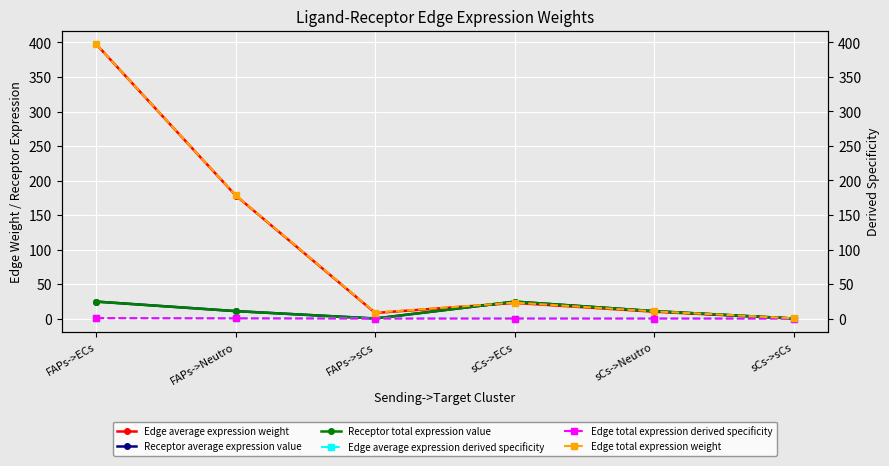

How many interior local peaks does the Edge average expression derived specificity series have?

1